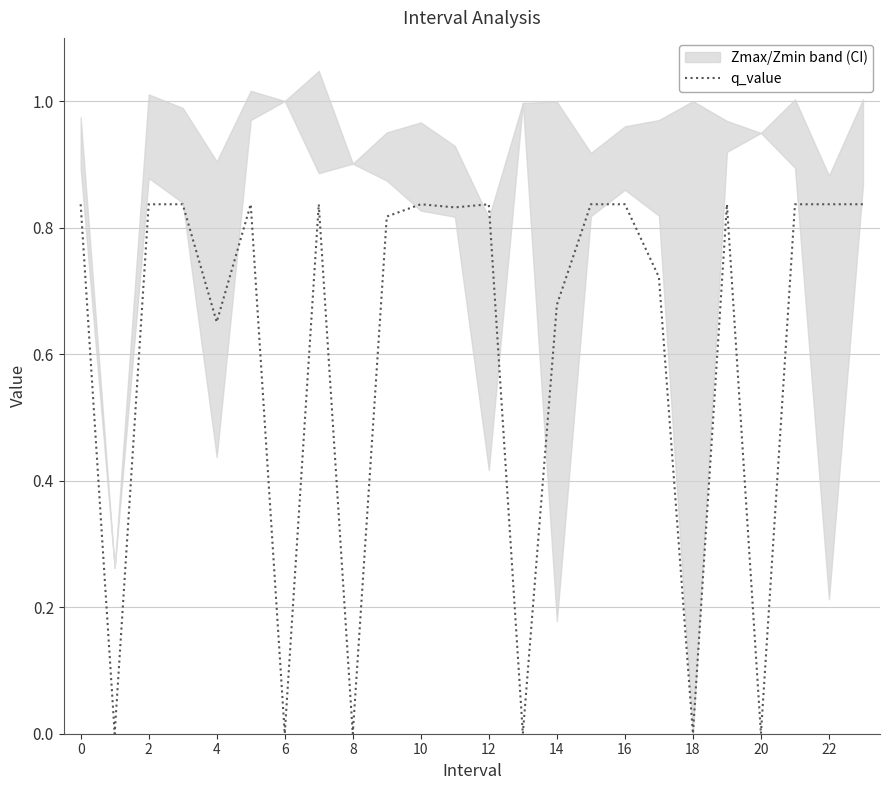

Does the chart have visible grid lines?

Yes